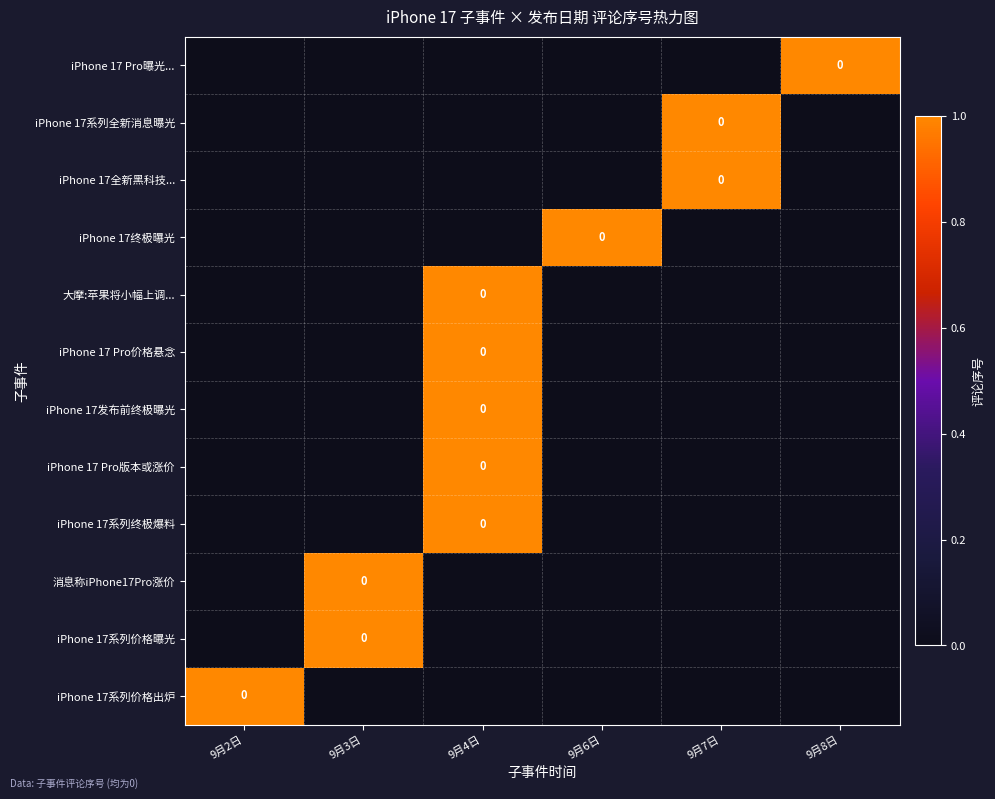

What is the difference between the highest and lowest values at 9月8日?

1